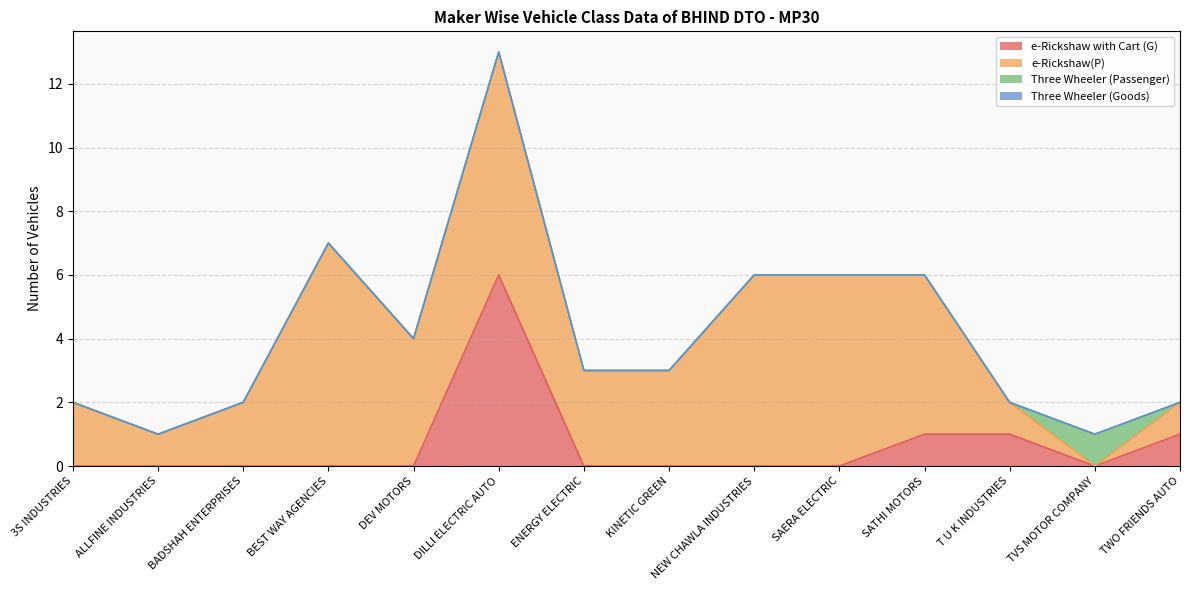

Which series has the largest total across all categories?

e-Rickshaw(P)